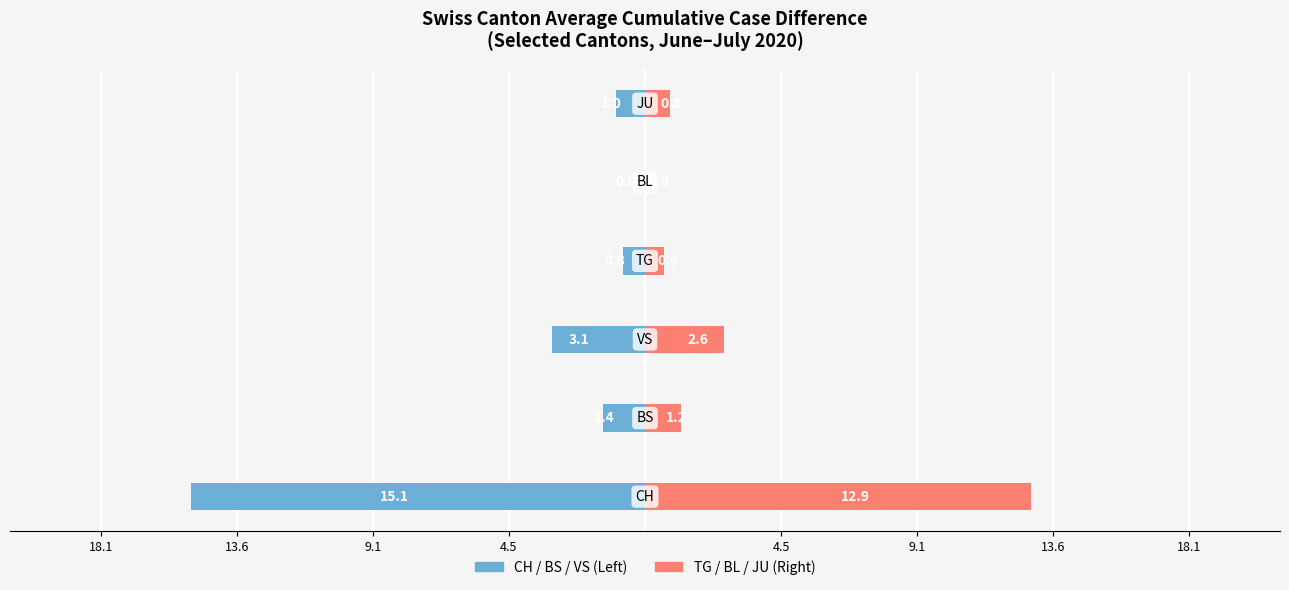

How many data points does each series have?

6